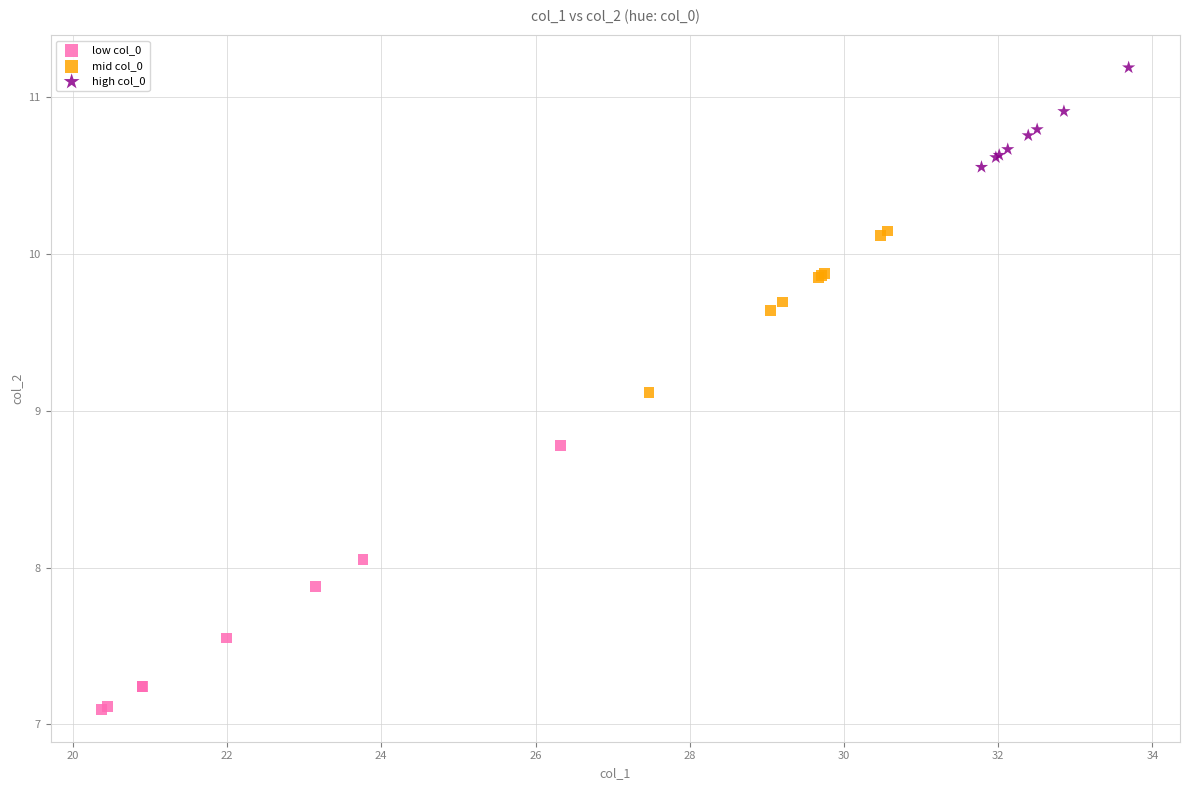

Which series reaches the minimum Y coordinate?

low col_0